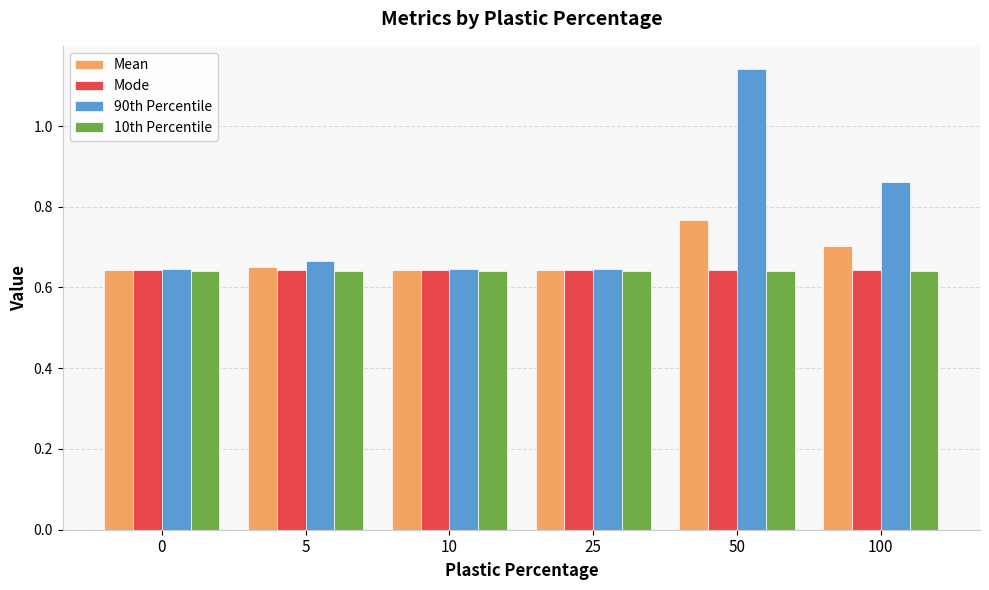

Count the 10th Percentile values in the range 0 to 1.

6